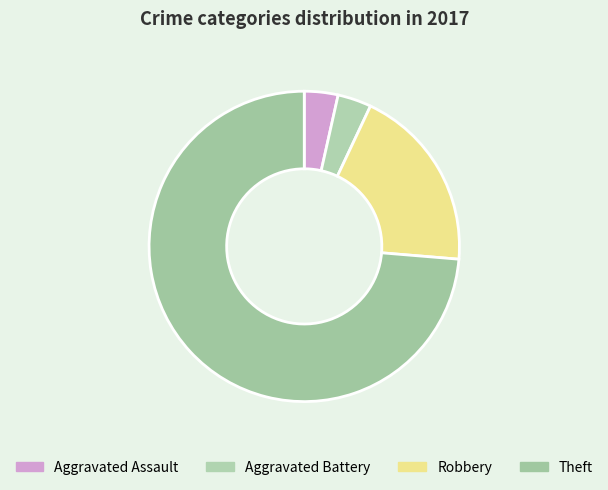

Count the number of slices in the pie.

4